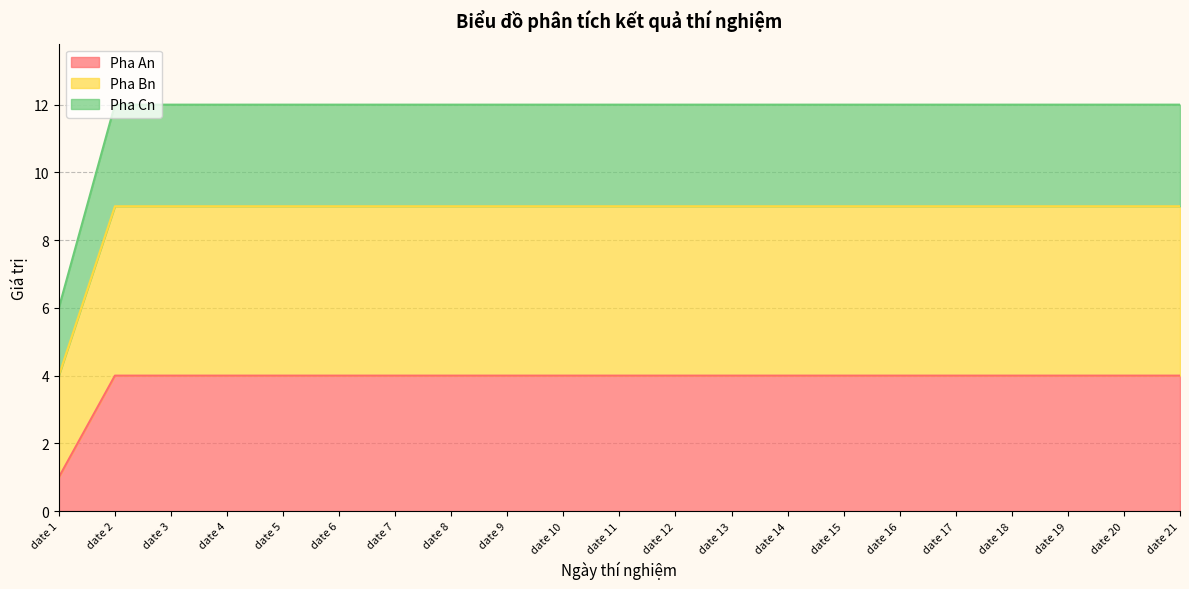

What is the total value across all series at date 10?

12